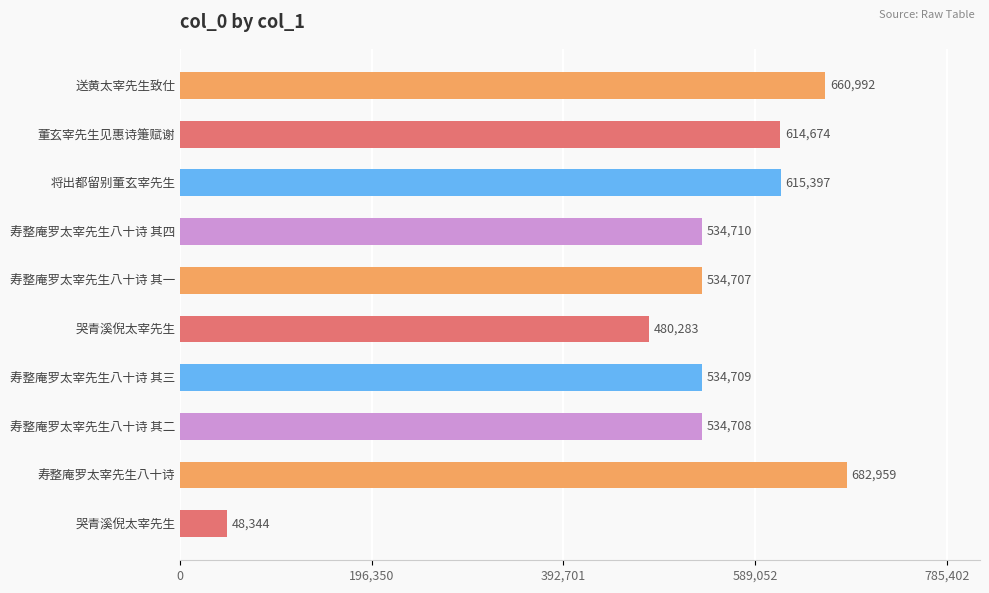

How many series are shown in this chart?

1